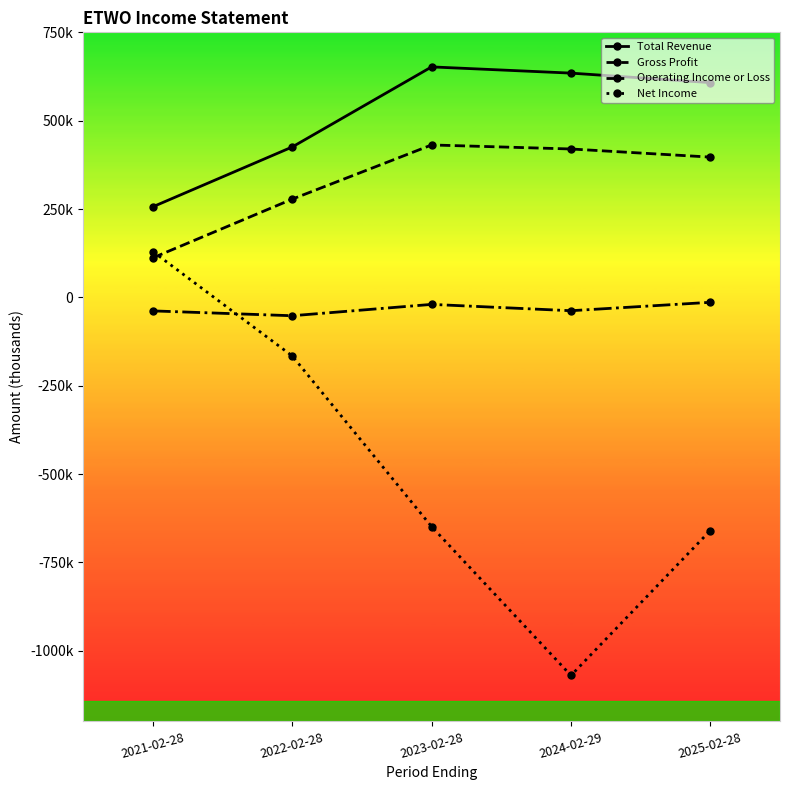

Which series has the largest total across all categories?

Total Revenue